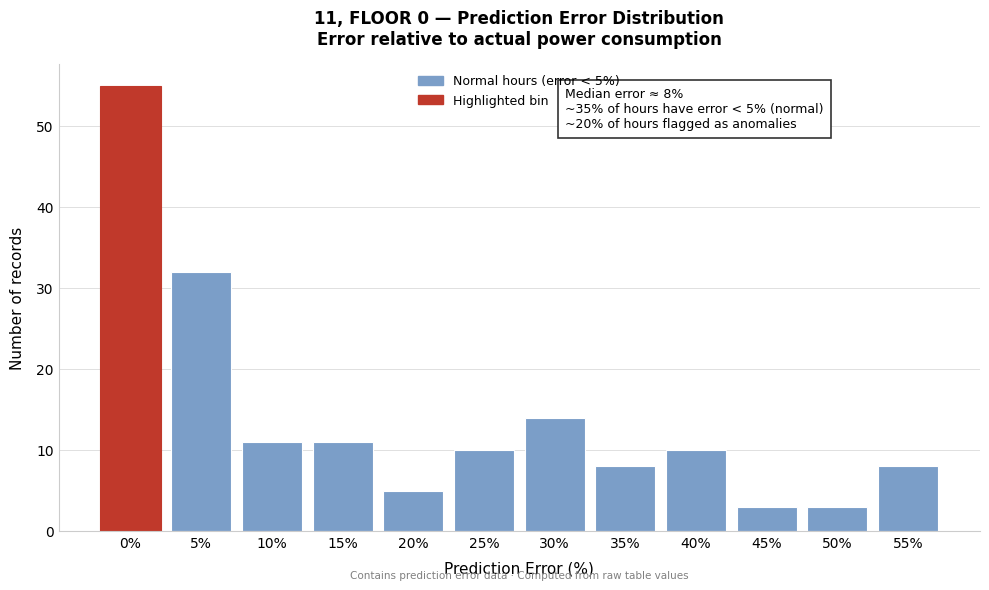

Reading left to right, extract all data points from this chart.

0%=55	5%=32	10%=11	15%=11	20%=5	25%=10	30%=14	35%=8	40%=10	45%=3	50%=3	55%=8